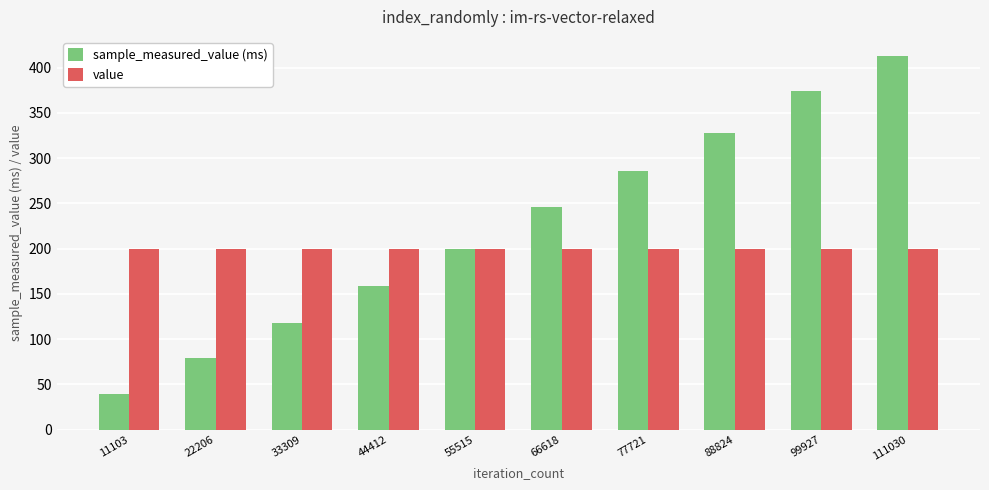

Reading left to right, transcribe all the data shown in this chart.

sample_measured_value (ms): 11103=39.7	22206=78.5	33309=118.1	44412=158.2	55515=199.1	66618=245.8	77721=285.6	88824=327.7	99927=374.6	111030=413.2
value: 11103=200.0	22206=200.0	33309=200.0	44412=200.0	55515=200.0	66618=200.0	77721=200.0	88824=200.0	99927=200.0	111030=200.0